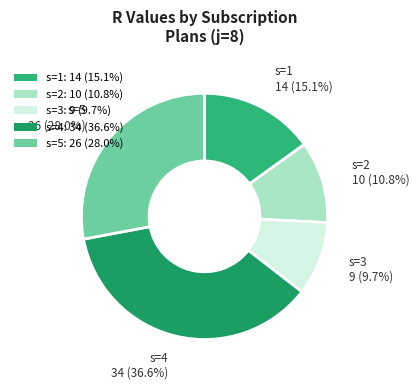

Is it true that s=3 is 10% of the pie?

True